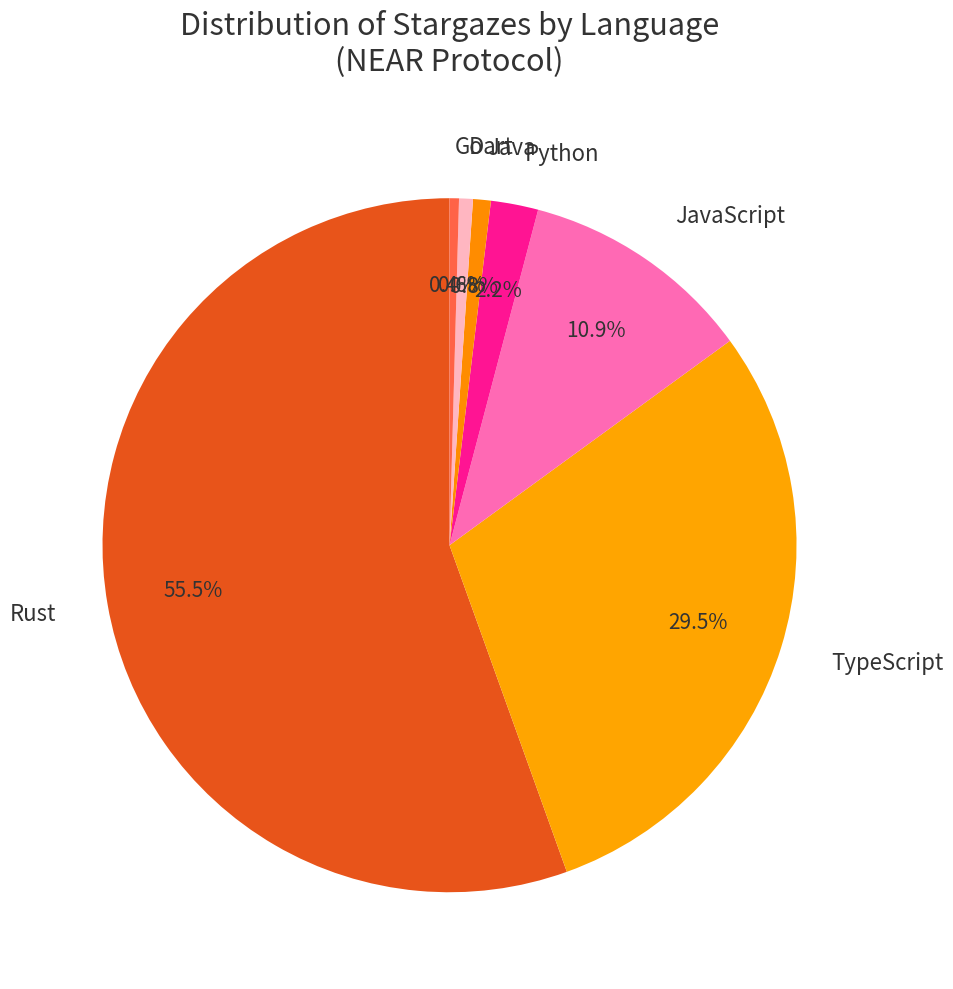

The Go slice represents 0% of the pie. True or false?

True